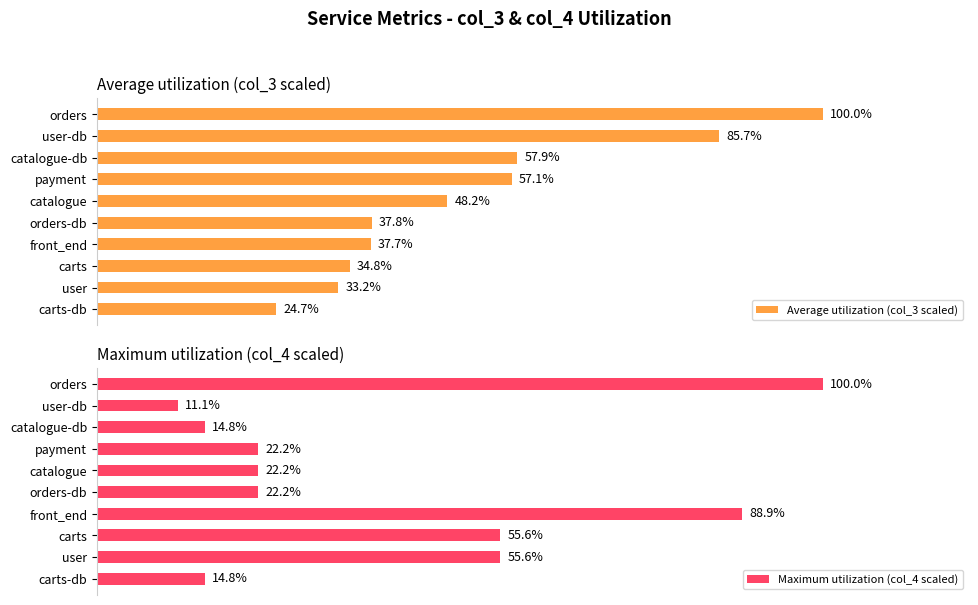

List the series in order of their overall mean, lowest first.

Maximum utilization (col_4 scaled), Average utilization (col_3 scaled)